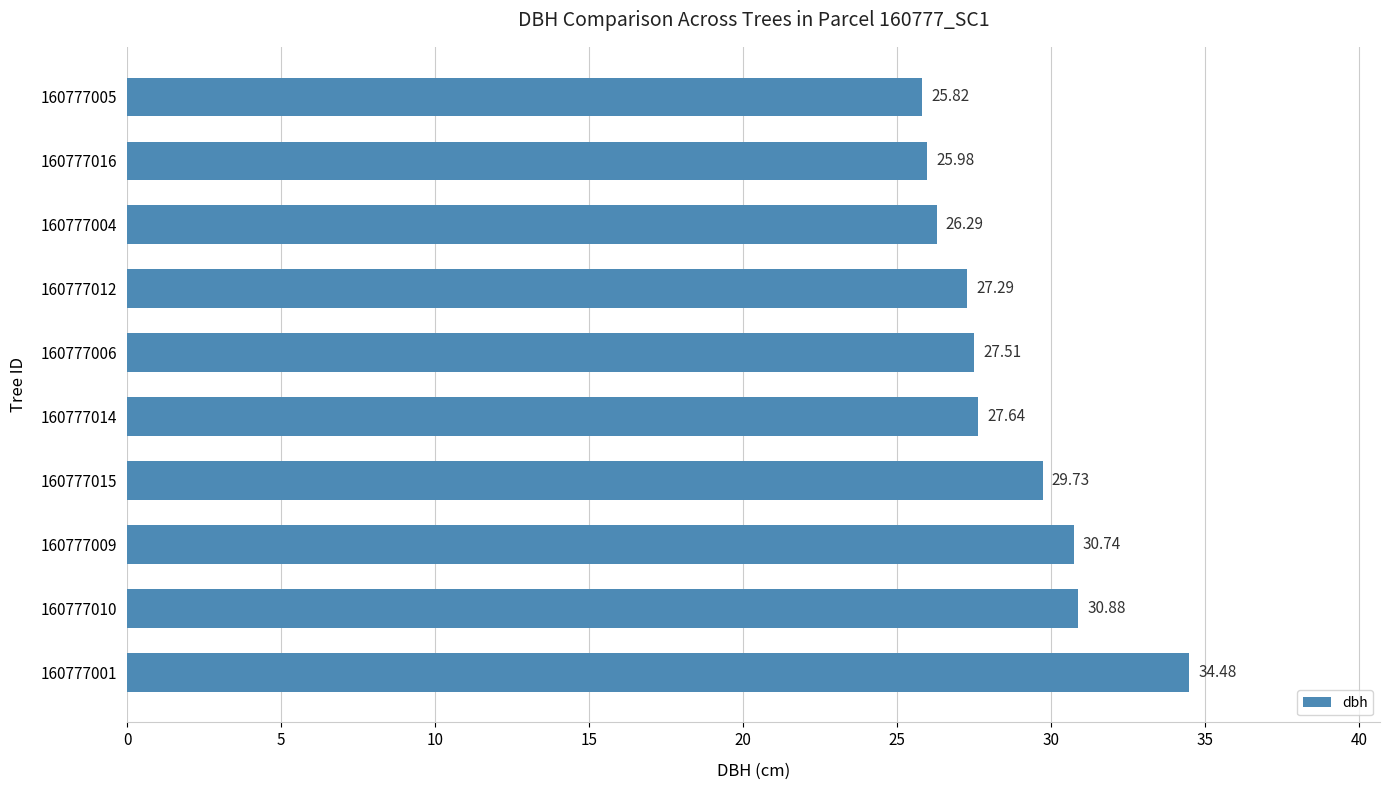

List the labels in order of value, smallest first.

160777005, 160777016, 160777004, 160777012, 160777006, 160777014, 160777015, 160777009, 160777010, 160777001